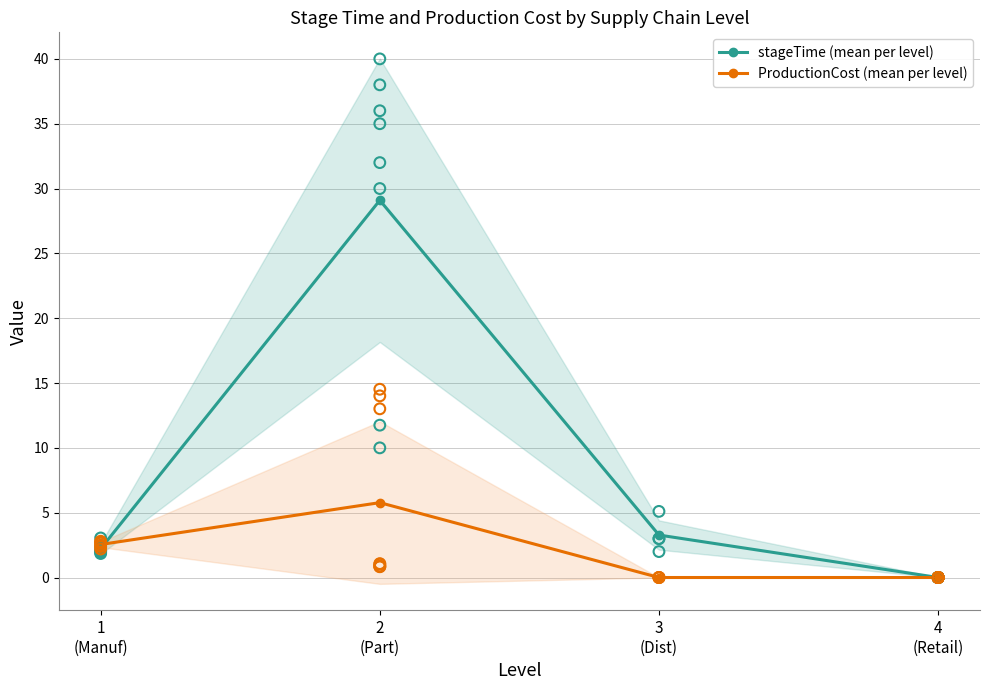

Which series contains the lowest Y value?

stageTime (mean per level)